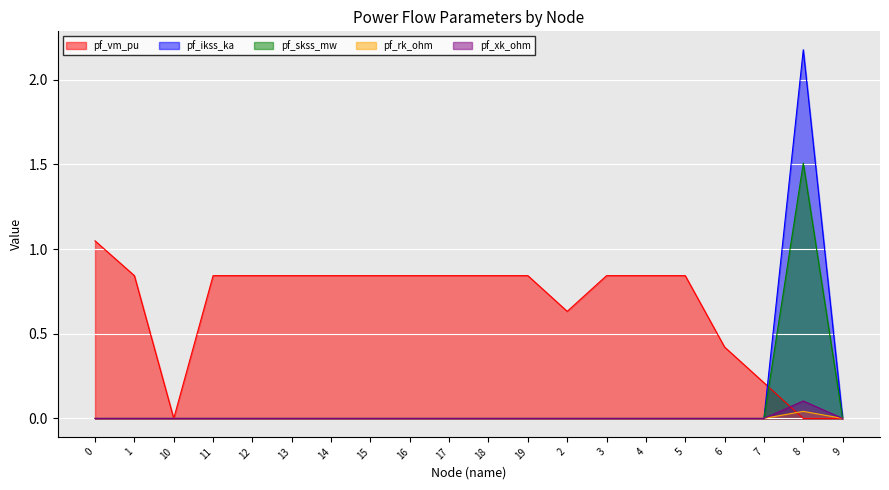

How many series are shown in this chart?

5